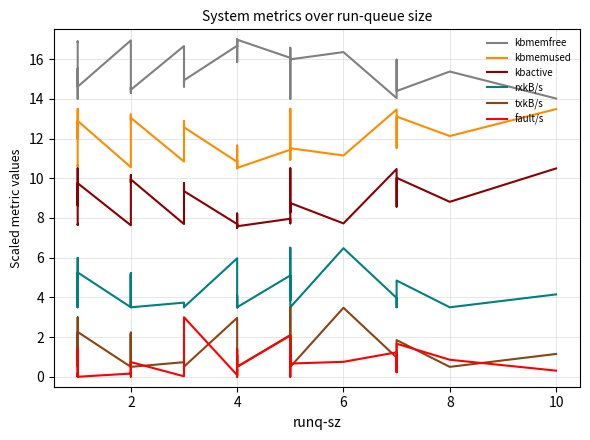

True or false: txkB/s and rxkB/s cross at least once.

False